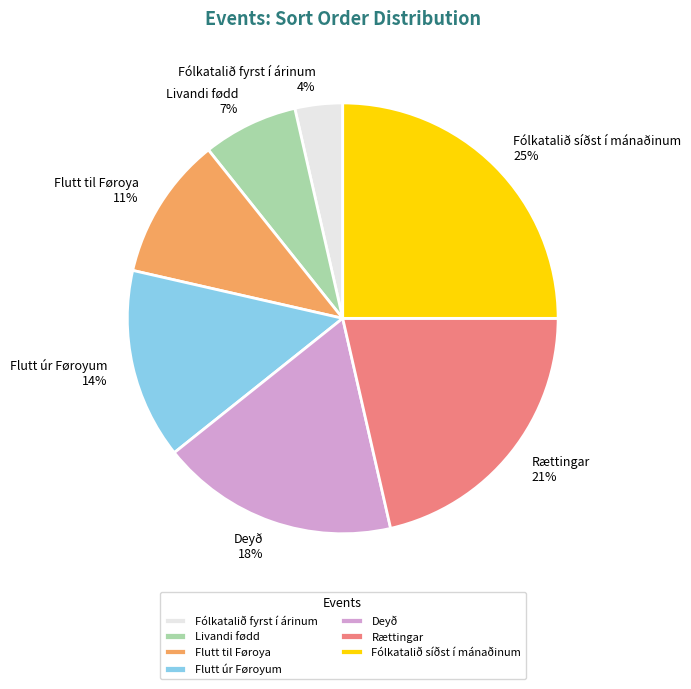

How many segments does this pie chart have?

7